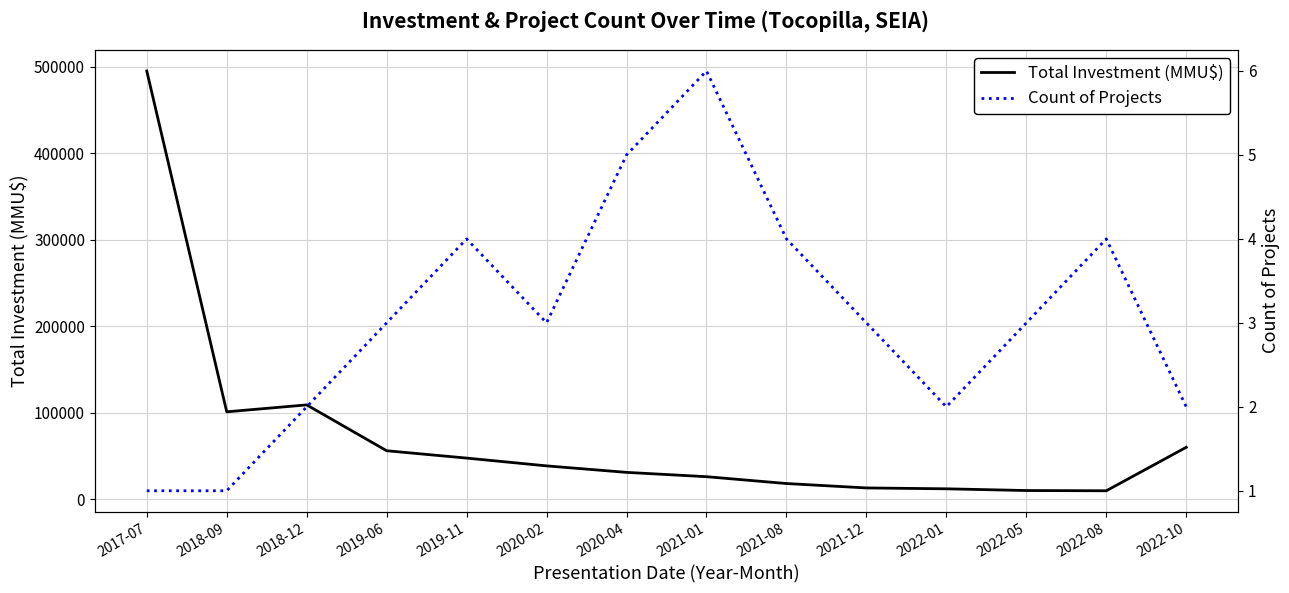

What is the sum of all Count of Projects values?

43